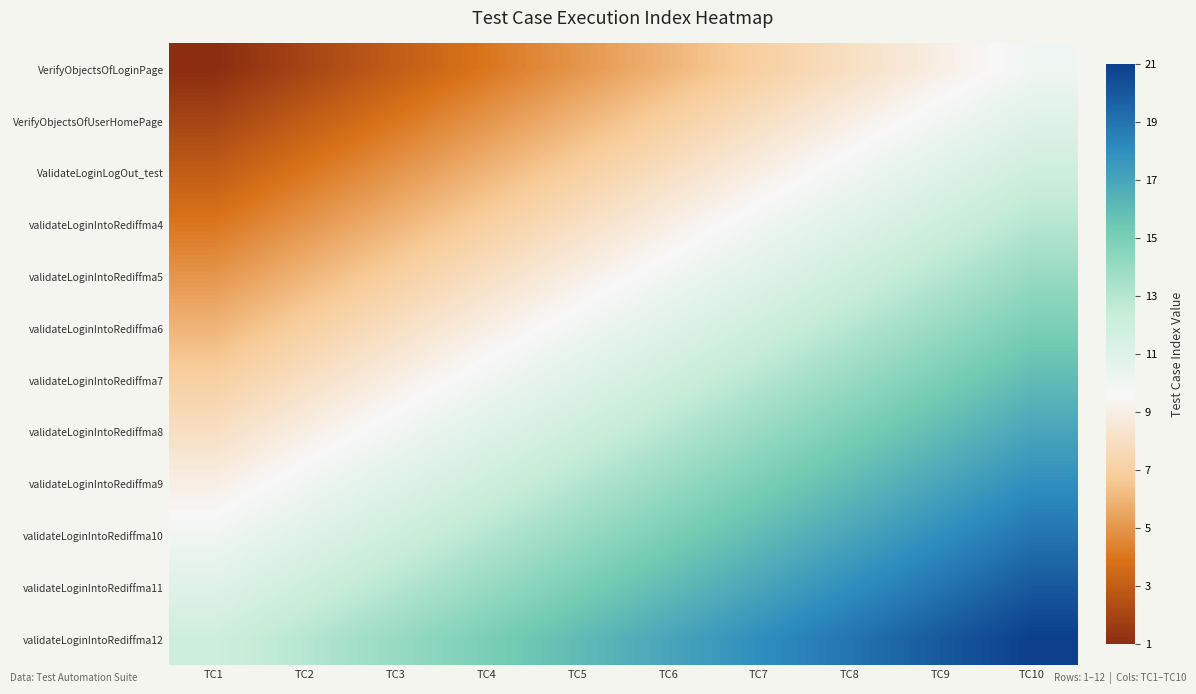

Reading left to right, transcribe all the data shown in this chart.

VerifyObjectsOfLoginPage: TC1=1	TC2=2	TC3=3	TC4=4	TC5=5	TC6=6	TC7=7	TC8=8	TC9=9	TC10=10
VerifyObjectsOfUserHomePage: TC1=2	TC2=3	TC3=4	TC4=5	TC5=6	TC6=7	TC7=8	TC8=9	TC9=10	TC10=11
ValidateLoginLogOut_test: TC1=3	TC2=4	TC3=5	TC4=6	TC5=7	TC6=8	TC7=9	TC8=10	TC9=11	TC10=12
validateLoginIntoRediffma4: TC1=4	TC2=5	TC3=6	TC4=7	TC5=8	TC6=9	TC7=10	TC8=11	TC9=12	TC10=13
validateLoginIntoRediffma5: TC1=5	TC2=6	TC3=7	TC4=8	TC5=9	TC6=10	TC7=11	TC8=12	TC9=13	TC10=14
validateLoginIntoRediffma6: TC1=6	TC2=7	TC3=8	TC4=9	TC5=10	TC6=11	TC7=12	TC8=13	TC9=14	TC10=15
validateLoginIntoRediffma7: TC1=7	TC2=8	TC3=9	TC4=10	TC5=11	TC6=12	TC7=13	TC8=14	TC9=15	TC10=16
validateLoginIntoRediffma8: TC1=8	TC2=9	TC3=10	TC4=11	TC5=12	TC6=13	TC7=14	TC8=15	TC9=16	TC10=17
validateLoginIntoRediffma9: TC1=9	TC2=10	TC3=11	TC4=12	TC5=13	TC6=14	TC7=15	TC8=16	TC9=17	TC10=18
validateLoginIntoRediffma10: TC1=10	TC2=11	TC3=12	TC4=13	TC5=14	TC6=15	TC7=16	TC8=17	TC9=18	TC10=19
validateLoginIntoRediffma11: TC1=11	TC2=12	TC3=13	TC4=14	TC5=15	TC6=16	TC7=17	TC8=18	TC9=19	TC10=20
validateLoginIntoRediffma12: TC1=12	TC2=13	TC3=14	TC4=15	TC5=16	TC6=17	TC7=18	TC8=19	TC9=20	TC10=21